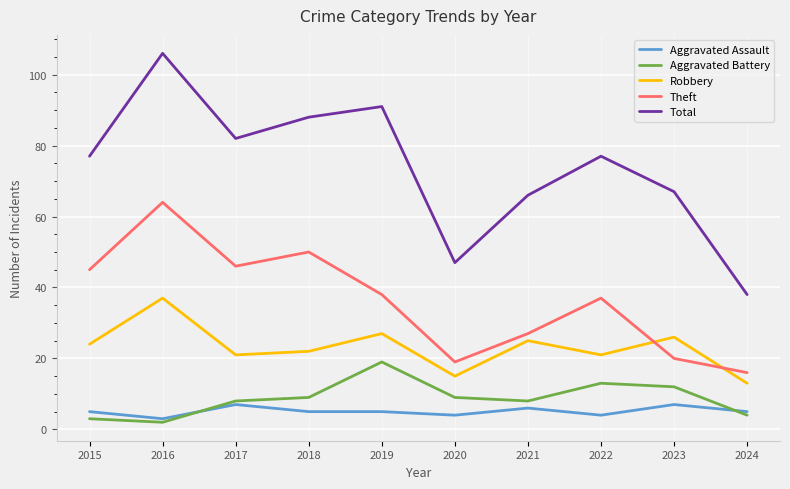

Which category has the lowest value across all series?

2016